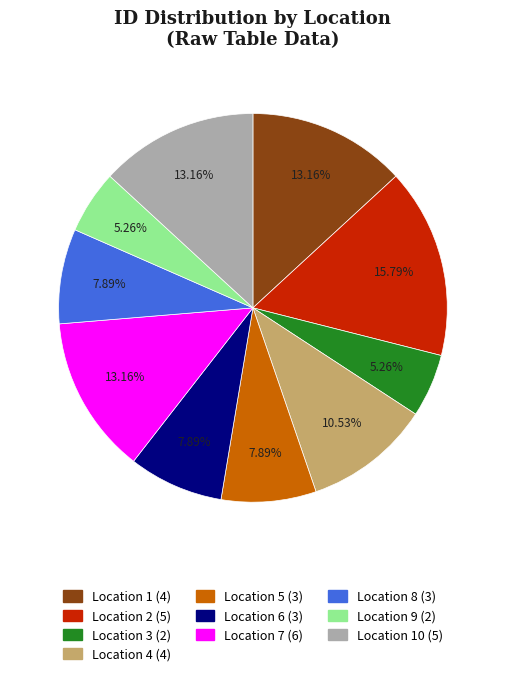

What is the ratio of the value at Location 8 (3) to the value at Location 10 (5)?

0.6